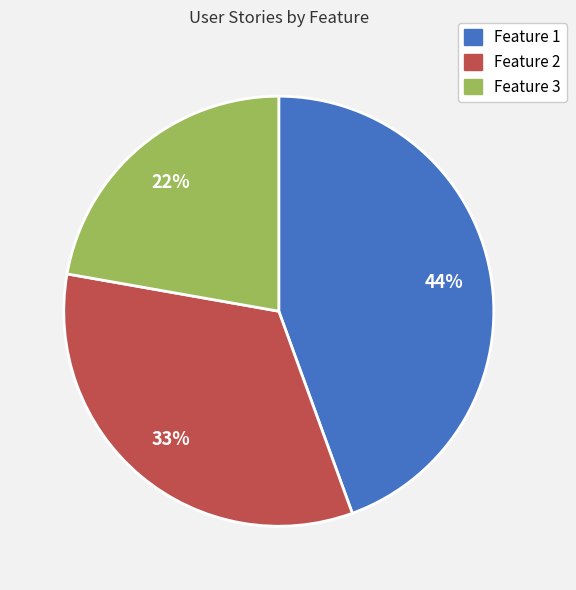

Which slice is the largest?

Feature 1